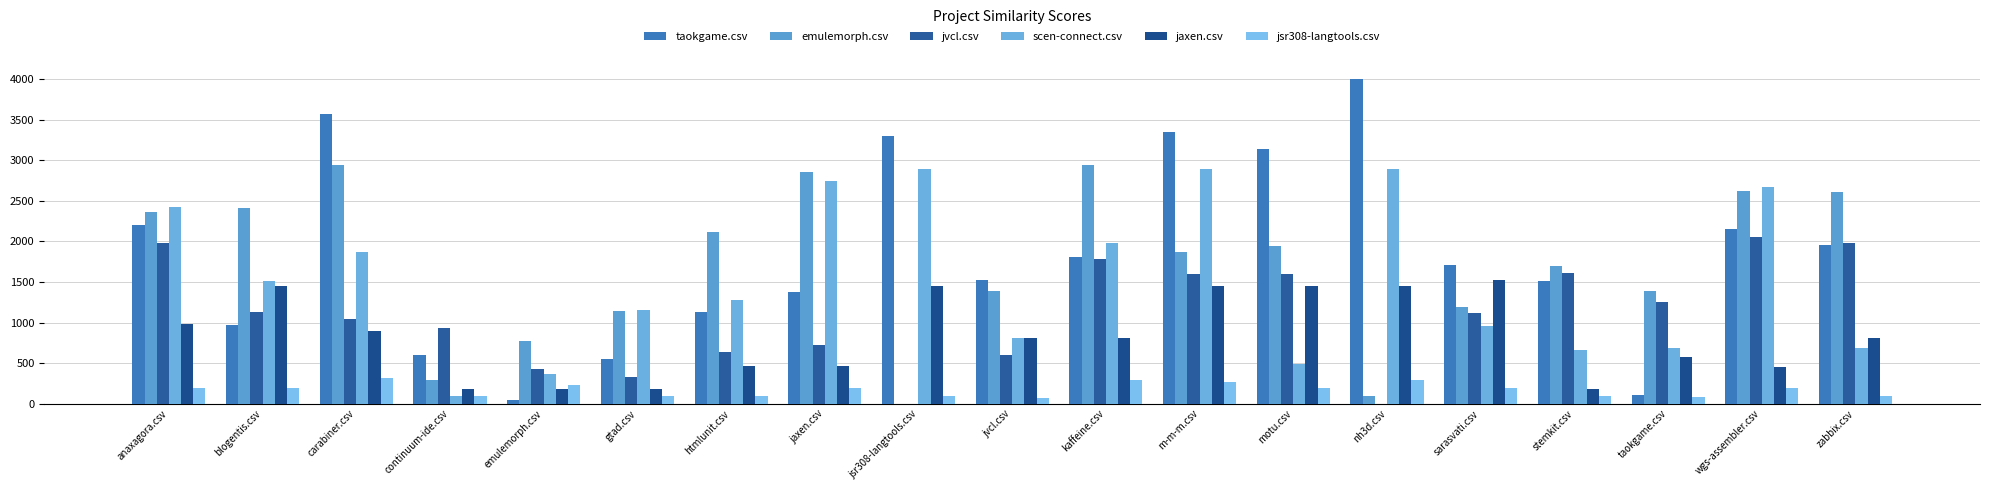

The jvcl.csv series shows 0.0 at nh3d.csv. True or false?

True